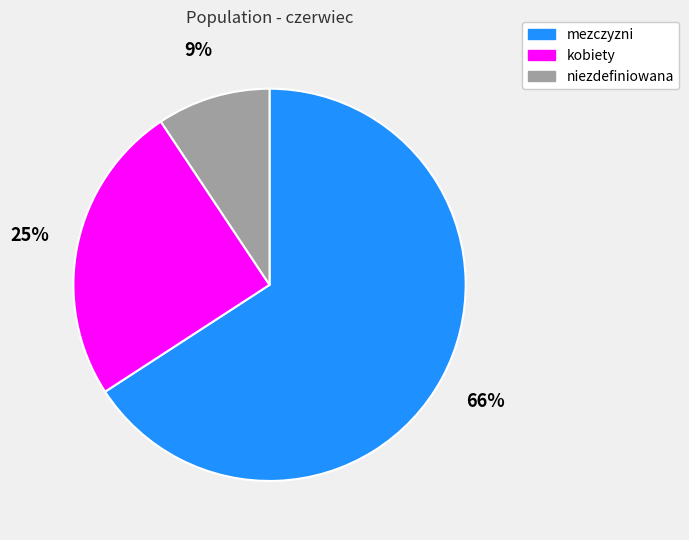

Combined, do niezdefiniowana and kobiety account for over 50%?

No